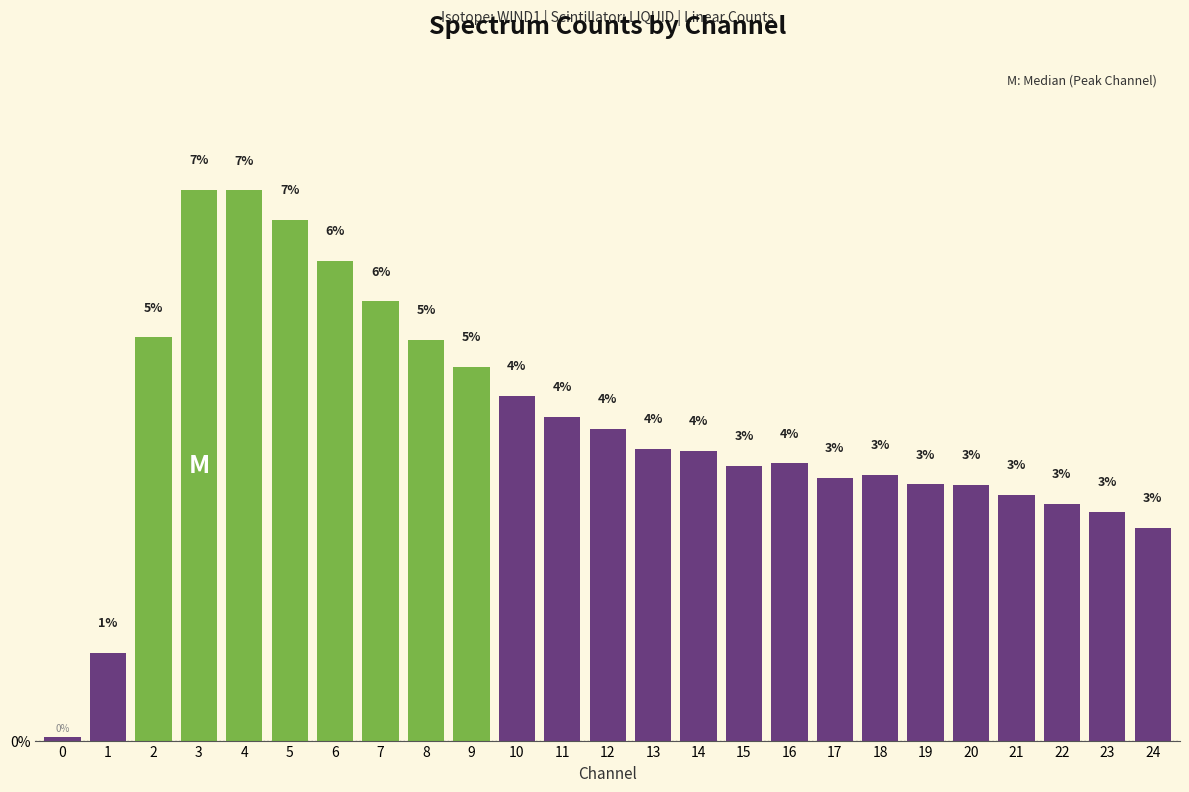

What is the average value?

4.0